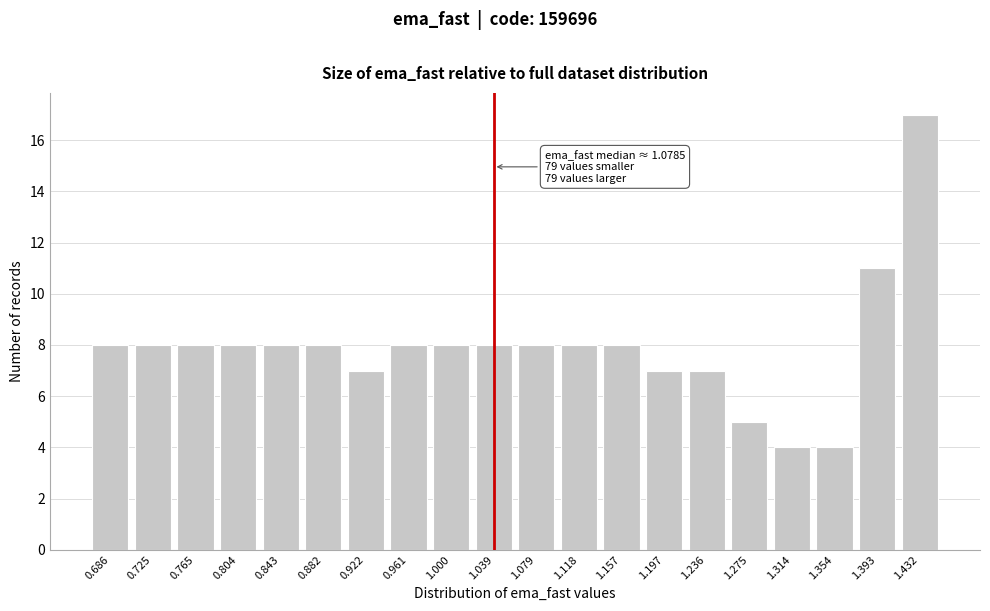

Reading left to right, transcribe all the data shown in this chart.

0.686=8	0.725=8	0.765=8	0.804=8	0.843=8	0.882=8	0.922=7	0.961=8	1.000=8	1.039=8	1.079=8	1.118=8	1.157=8	1.197=7	1.236=7	1.275=5	1.314=4	1.354=4	1.393=11	1.432=17